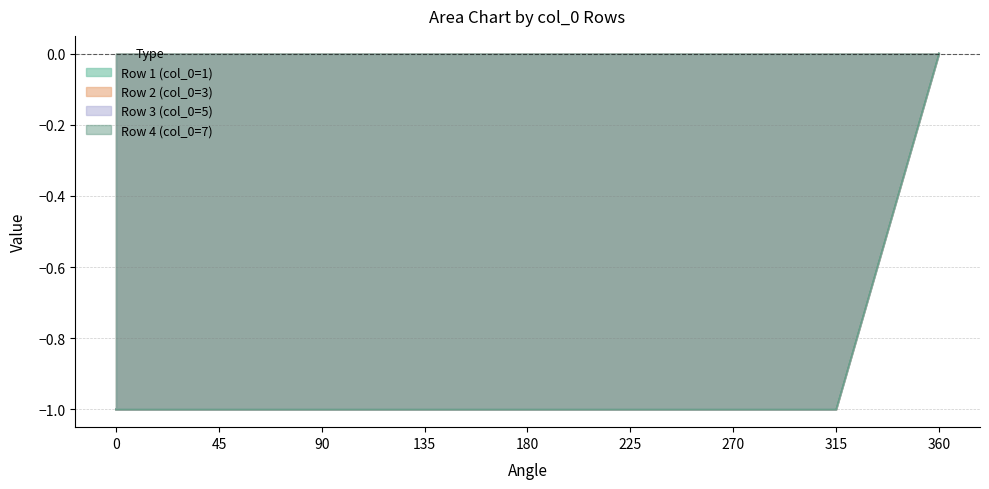

How many negative values does the Row 4 (col_0=7) series have?

8